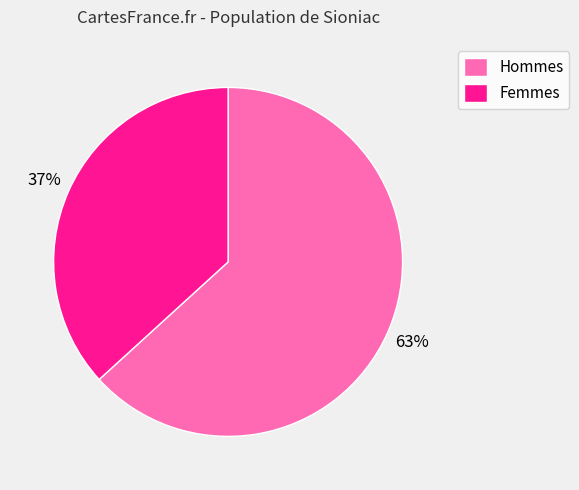

Rank the categories by value from lowest to highest.

Femmes, Hommes